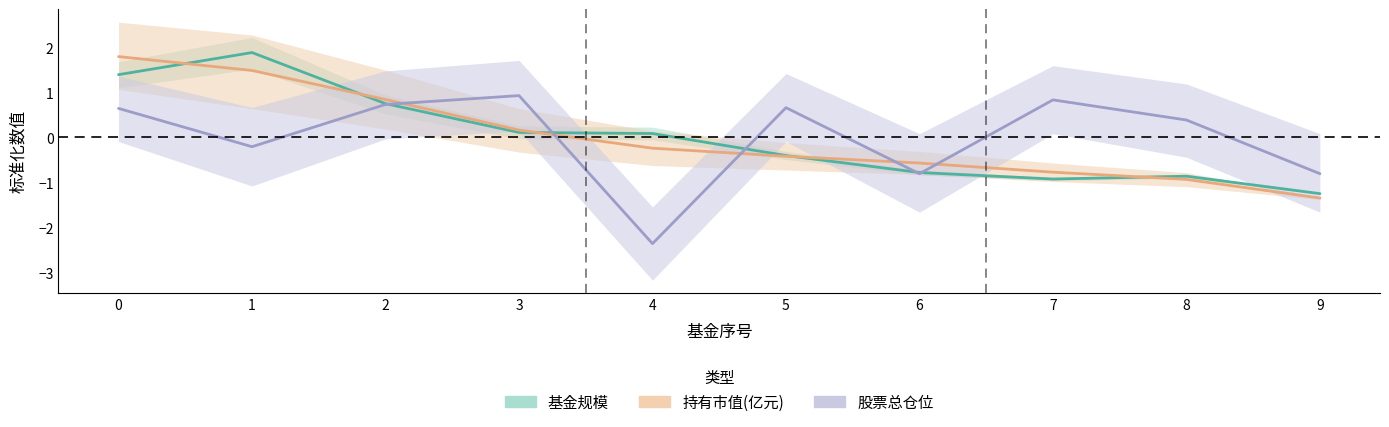

At which label does 基金规模 reach its peak?

1